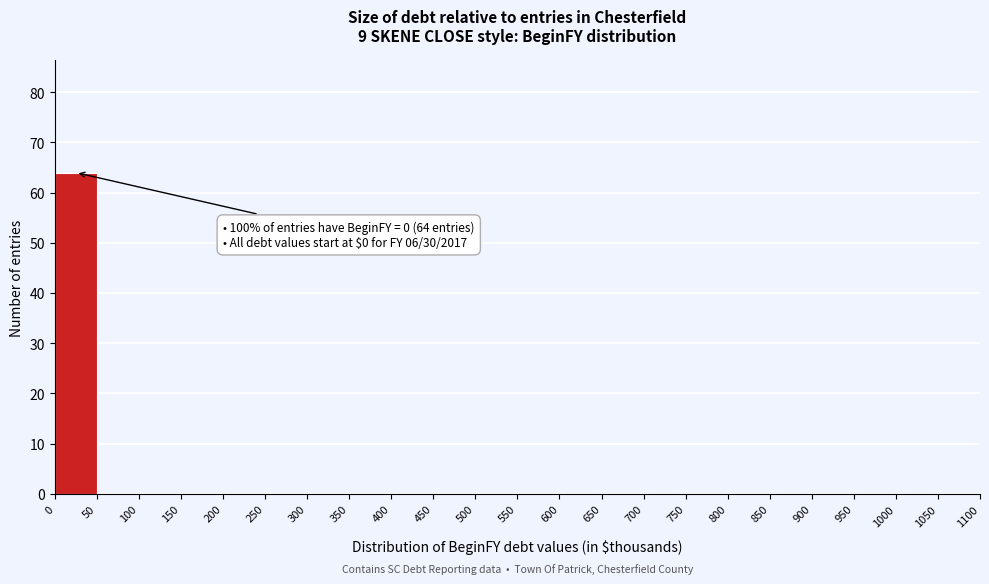

Which range on the x-axis has the tallest bar?

0 to 50